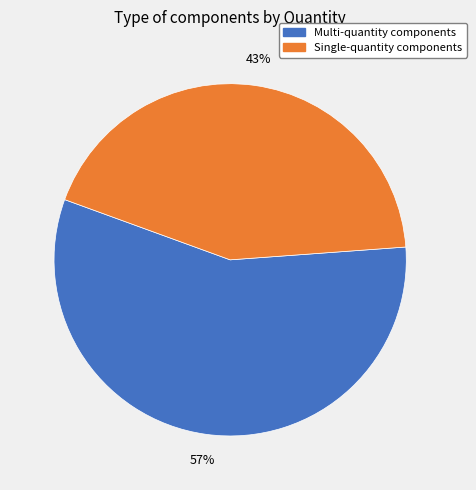

Does any single category account for the majority?

Yes